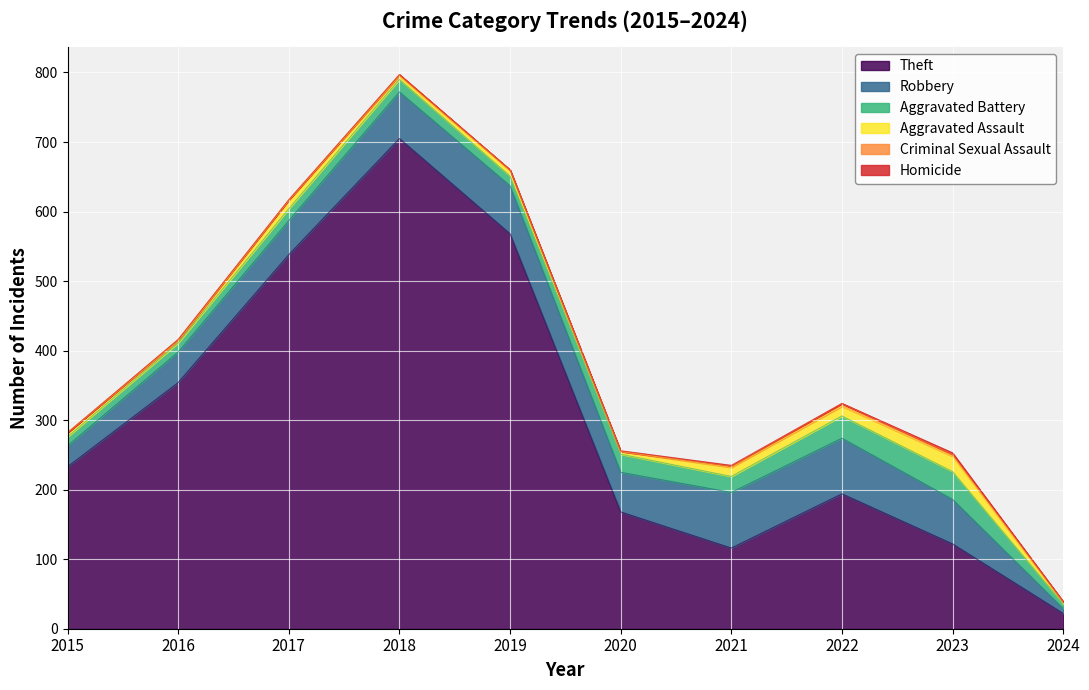

At which label is Aggravated Battery closest to 23?

2021